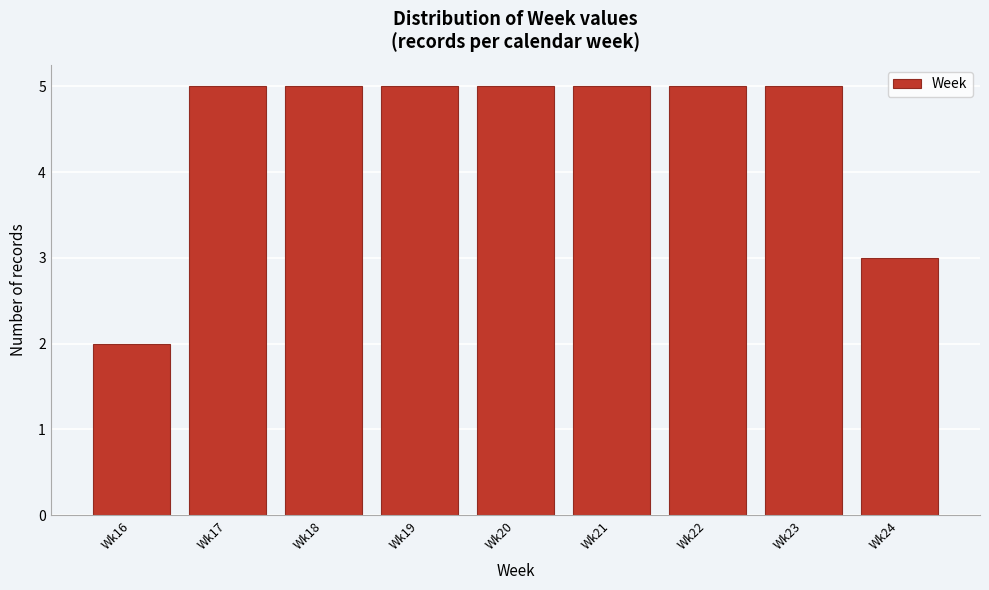

Reading left to right, list all the values displayed in this chart.

2	5	5	5	5	5	5	5	3